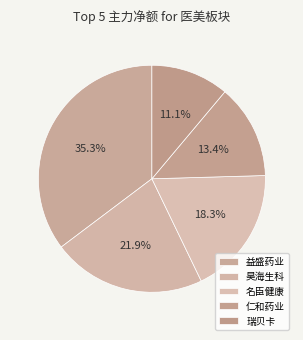

Which slice is the largest?

益盛药业